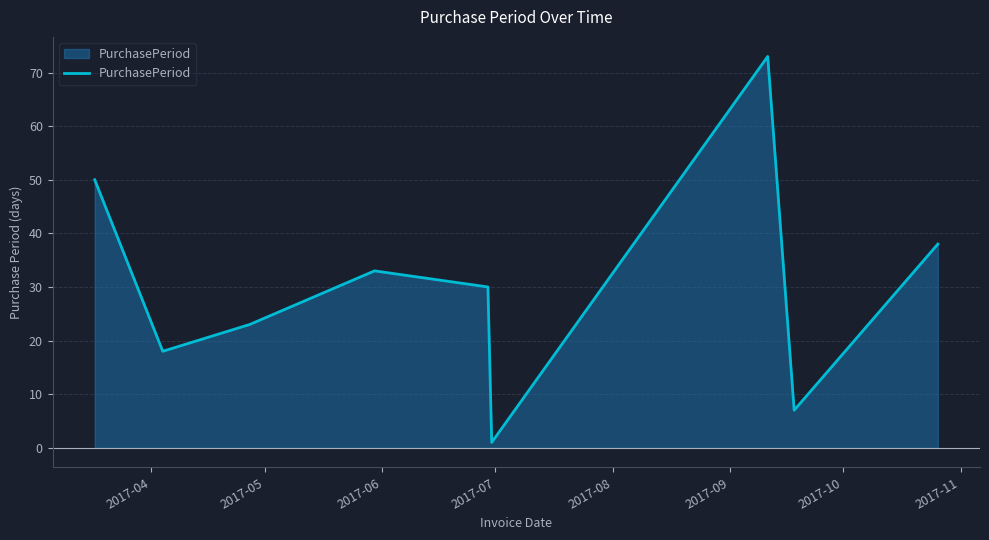

What is the maximum value shown in the chart?

73